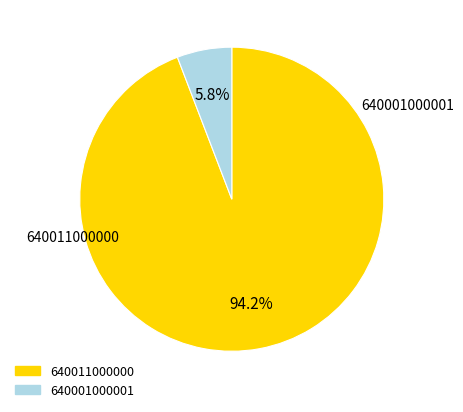

Does any single category account for the majority?

Yes